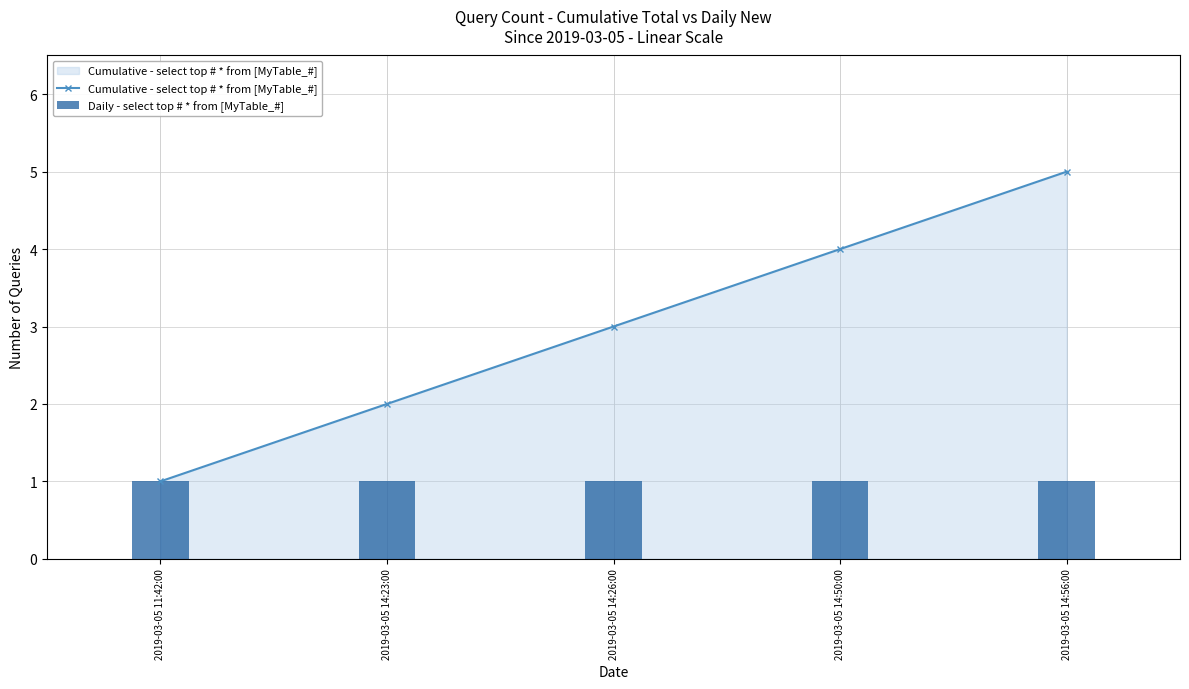

What value does the Cumulative - select top # * from [MyTable_#] series have at 2019-03-05 14:56:00?

5